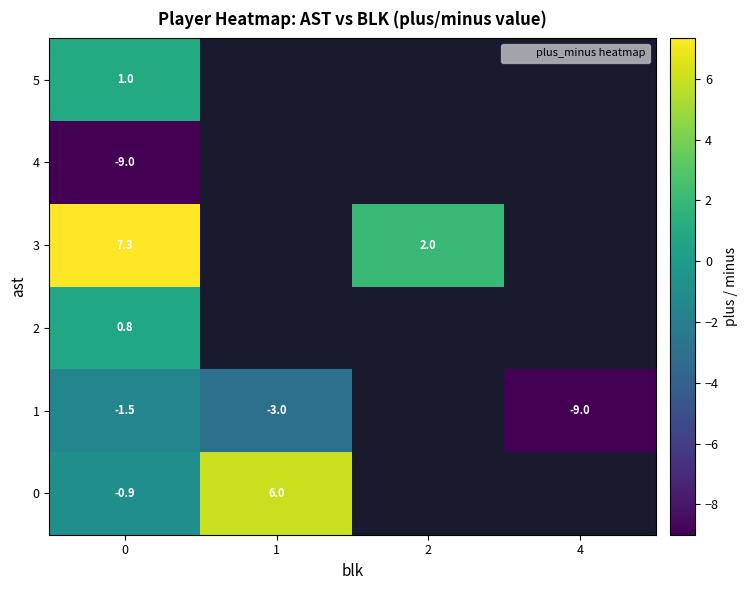

Is the value of 0 at 1 greater than the value of 1 at 1?

Yes